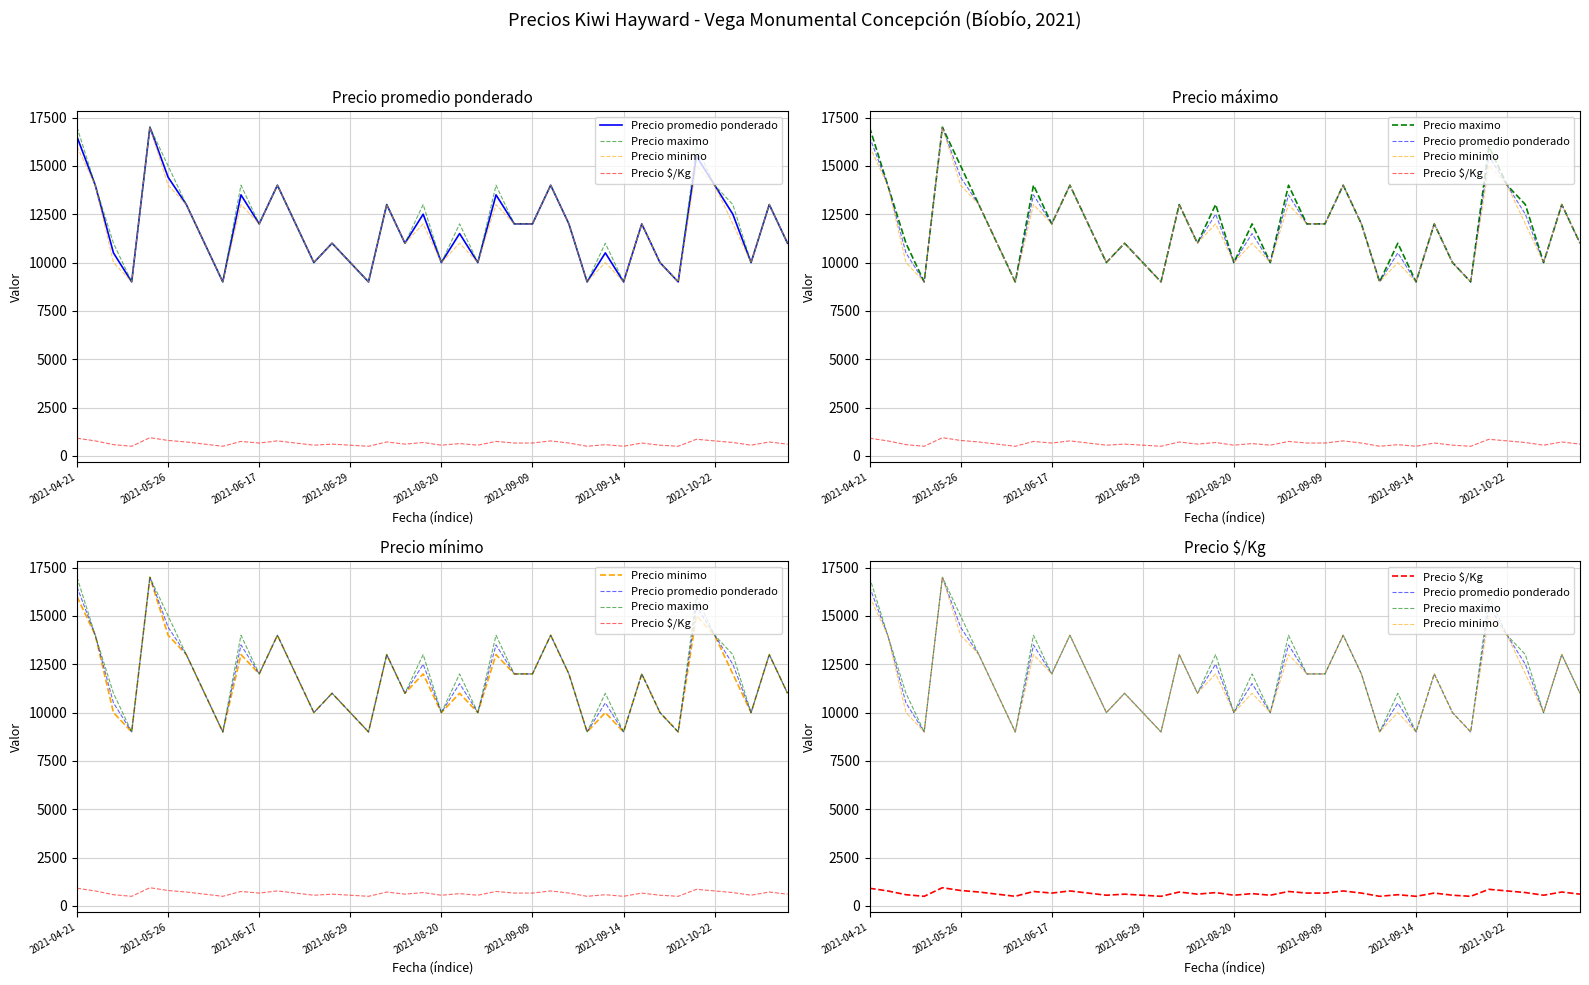

Which series has the widest spread of values?

Precio promedio ponderado